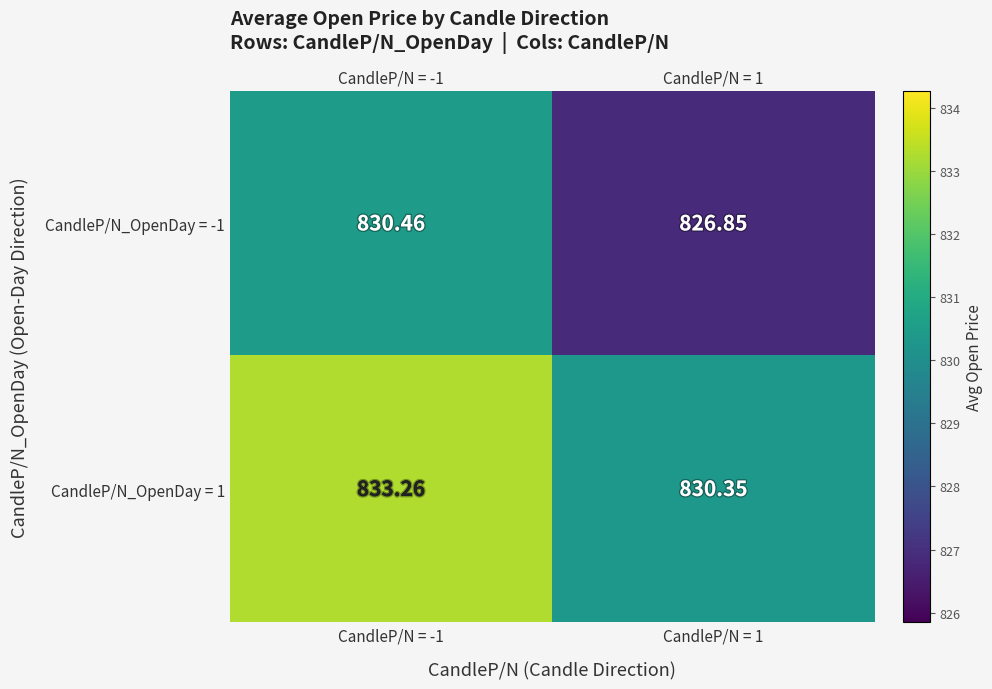

At CandleP/N = 1, list the series in order from largest to smallest.

CandleP/N_OpenDay = 1, CandleP/N_OpenDay = -1